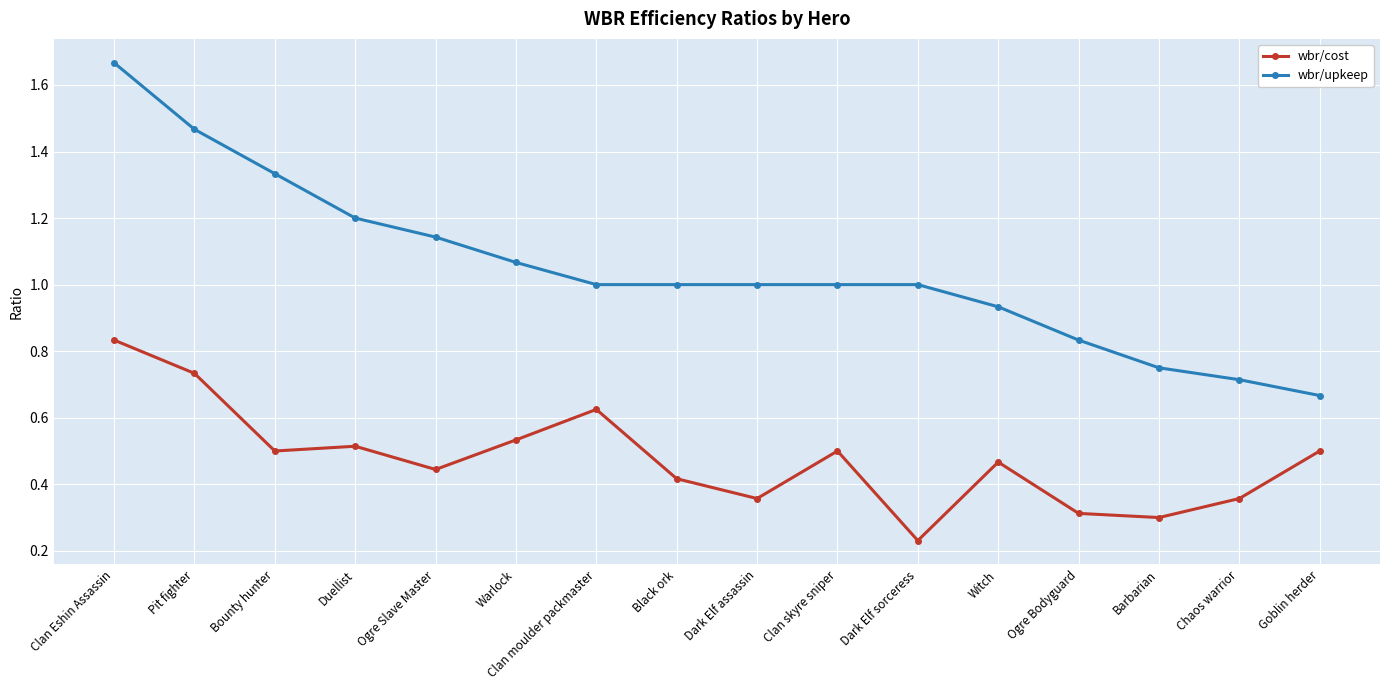

List the series in order of their peak value, highest first.

wbr/upkeep, wbr/cost